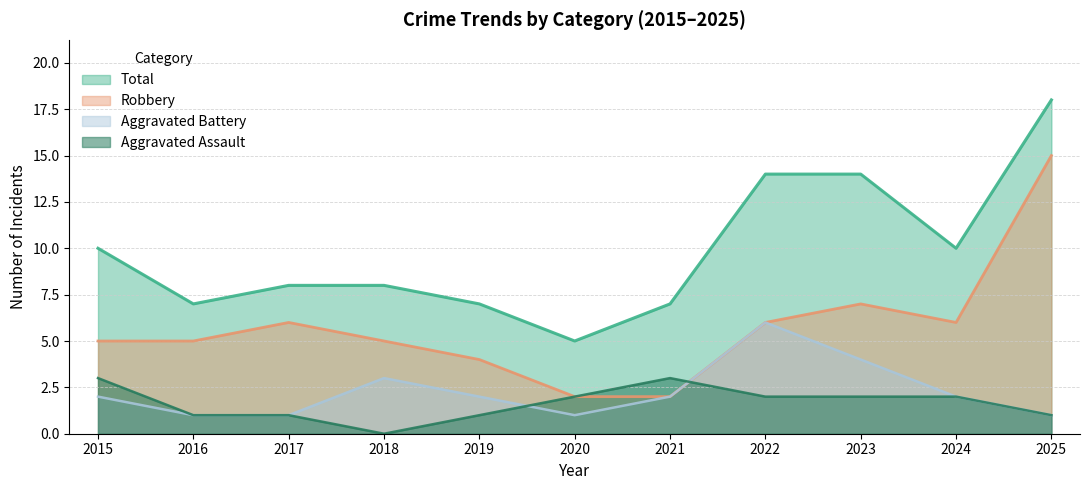

Is the value of Aggravated Assault at 2021 greater than the value of Aggravated Battery at 2025?

Yes